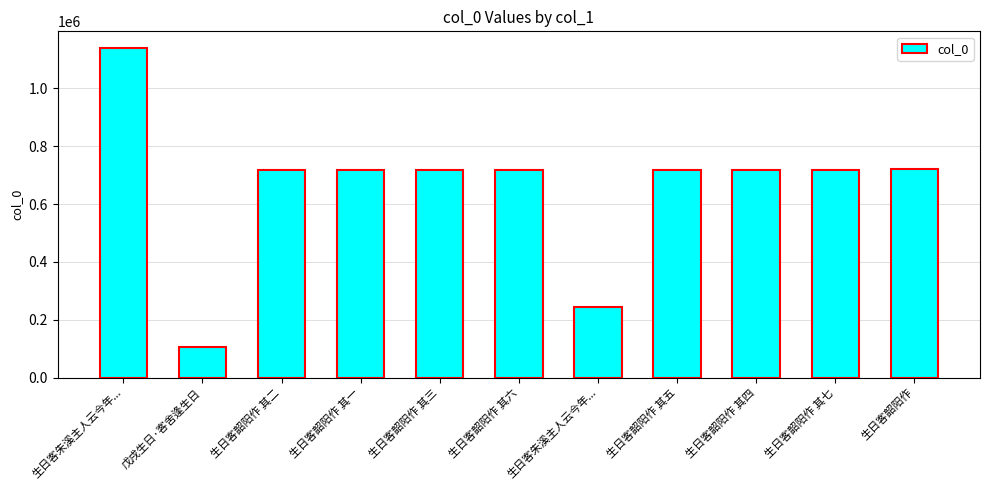

How many bars are there in total?

11